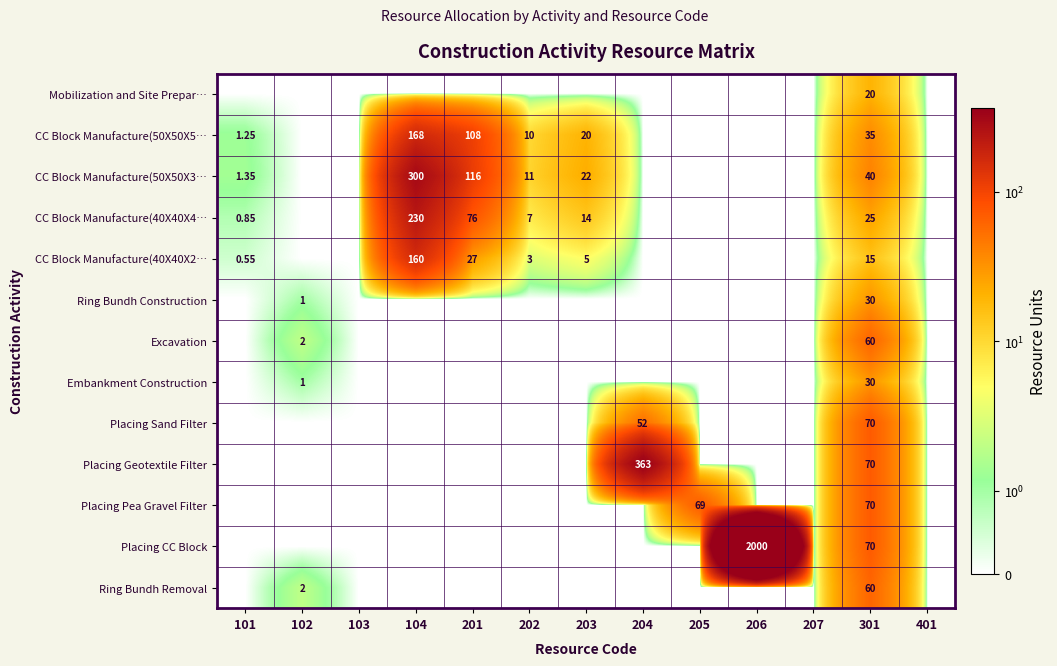

What is the difference between the maximum and minimum values in the CC Block Manufacture(50X50X5… series?

168.0